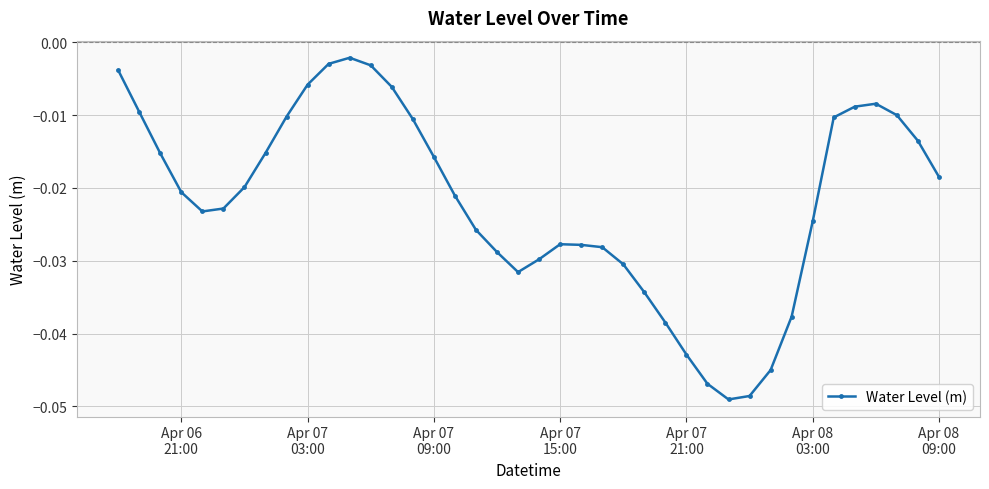

True or false: the data has more than 2 interior local peaks.

True